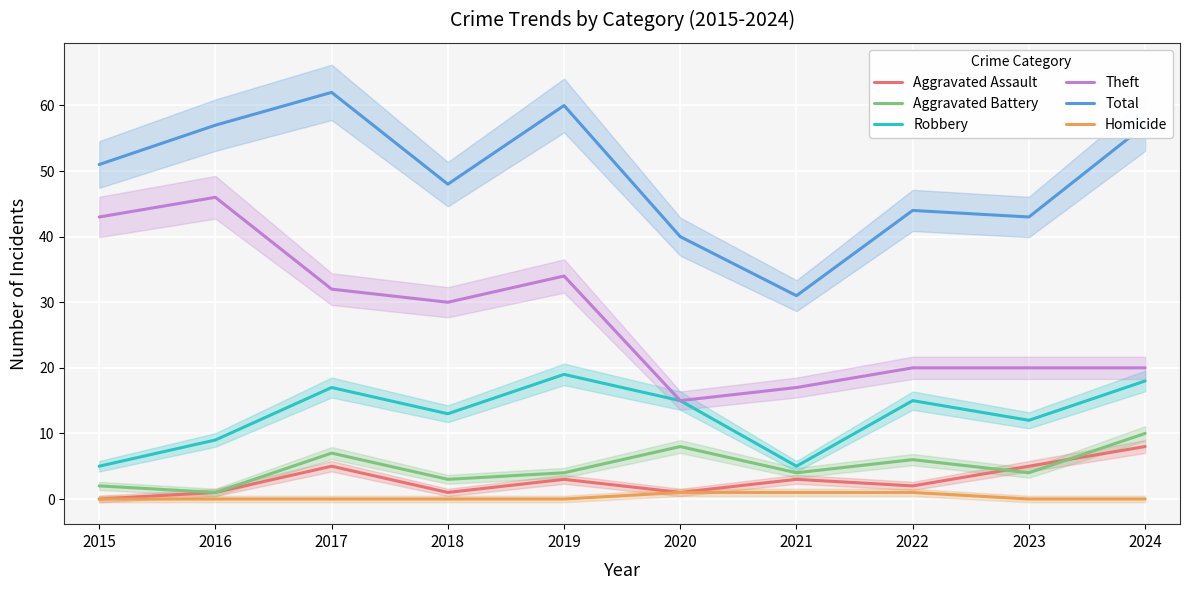

True or false: Theft and Total intersect in this chart.

False